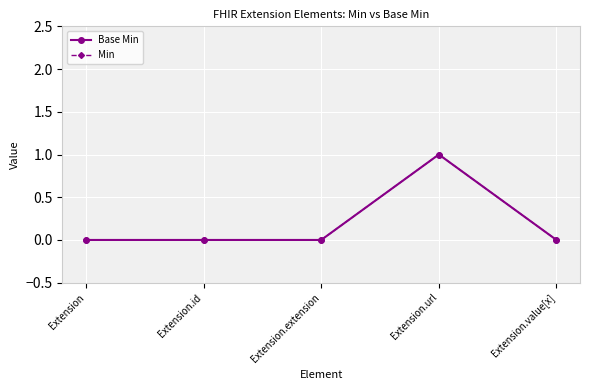

Rank the series by their maximum value, from highest to lowest.

Base Min, Min